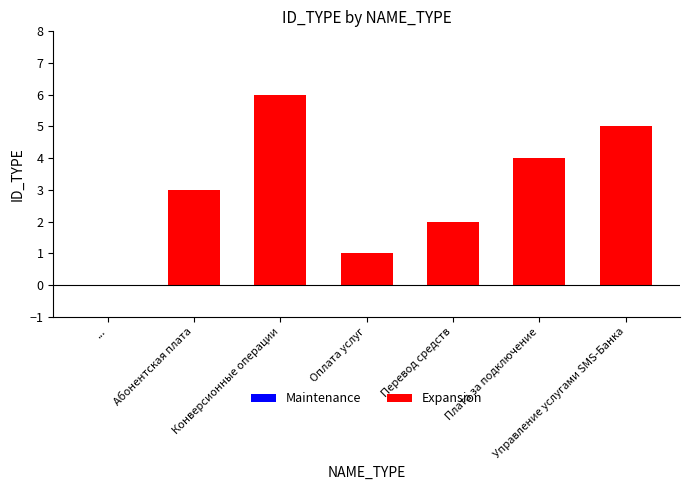

What is the ratio of the value at Управление услугами SMS-Банка to the value at Оплата услуг?

5.0